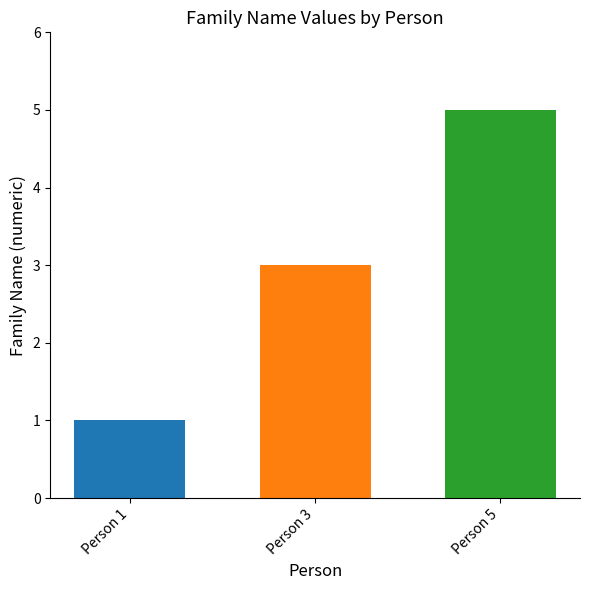

What is the greatest value displayed?

5